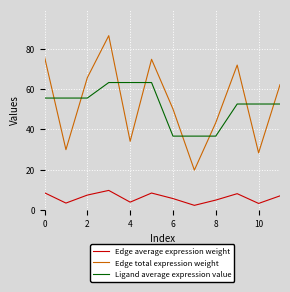

List the series in order of their peak value, highest first.

Edge total expression weight, Ligand average expression value, Edge average expression weight